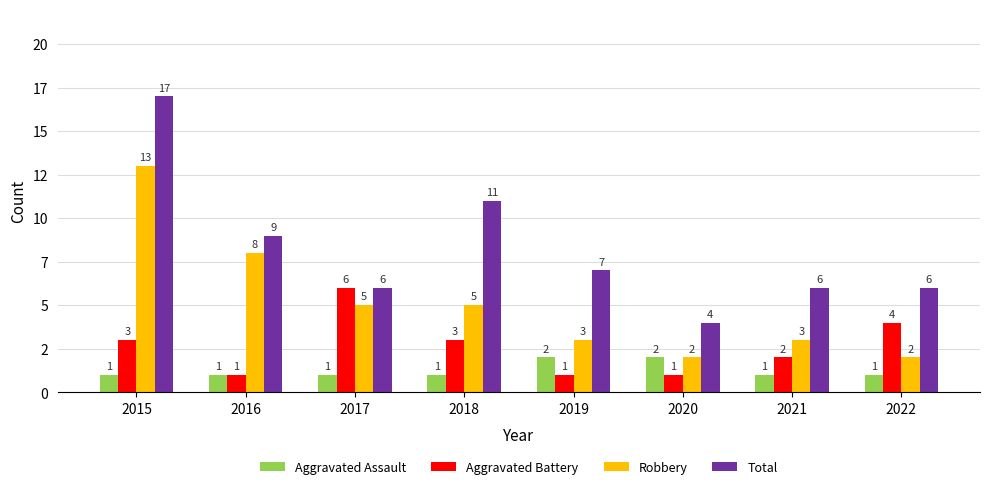

List the series in order of their overall mean, highest first.

Total, Robbery, Aggravated Battery, Aggravated Assault